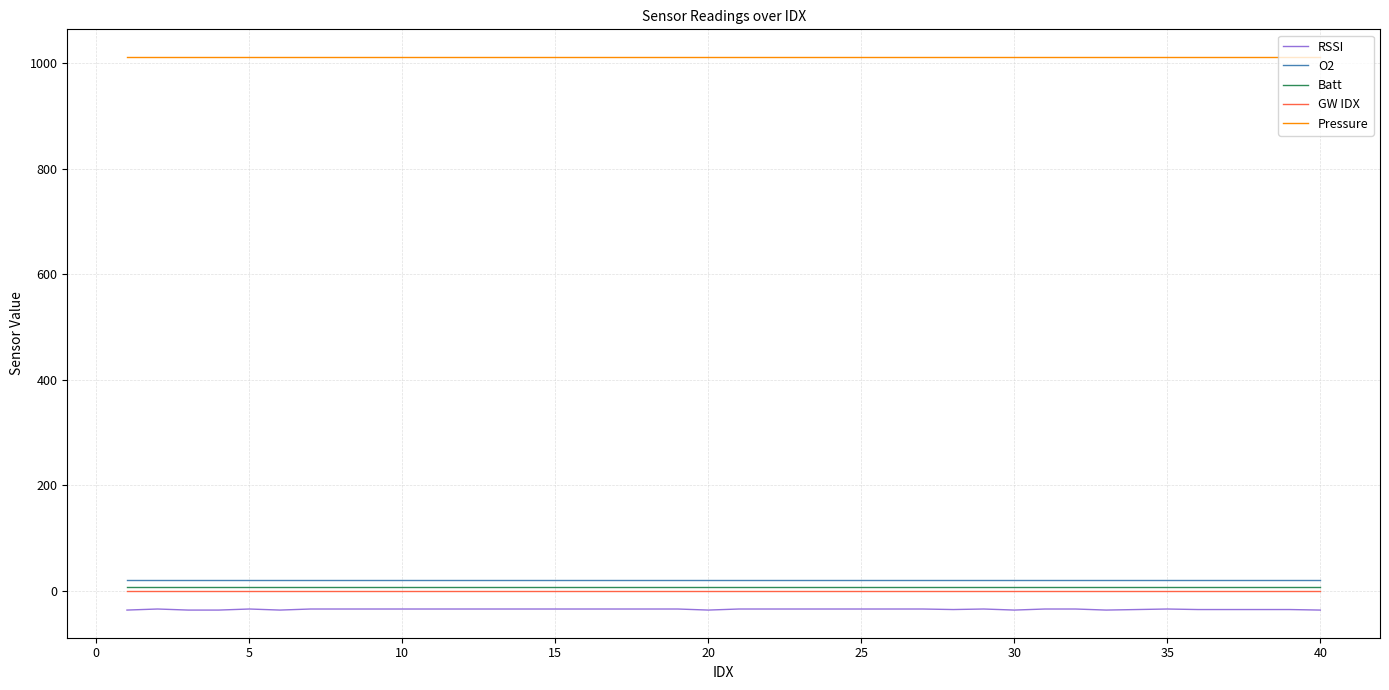

What is the smallest value displayed?

-36.0